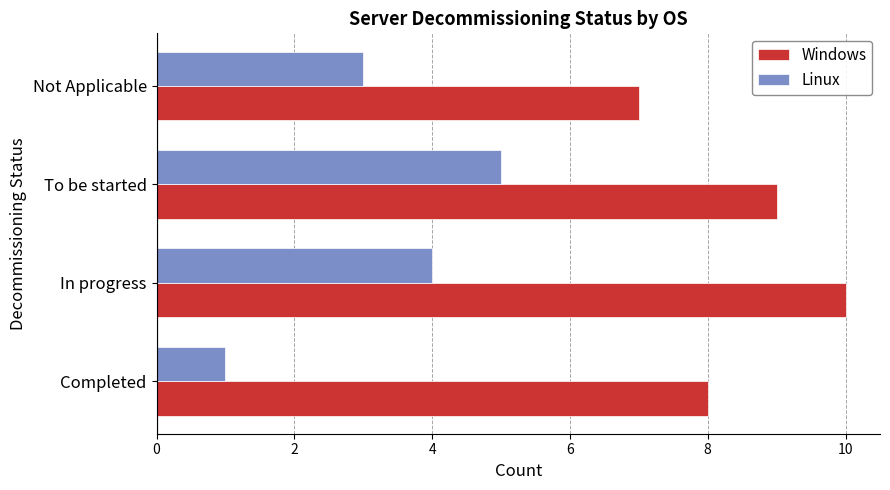

Which series has the largest total across all categories?

Windows